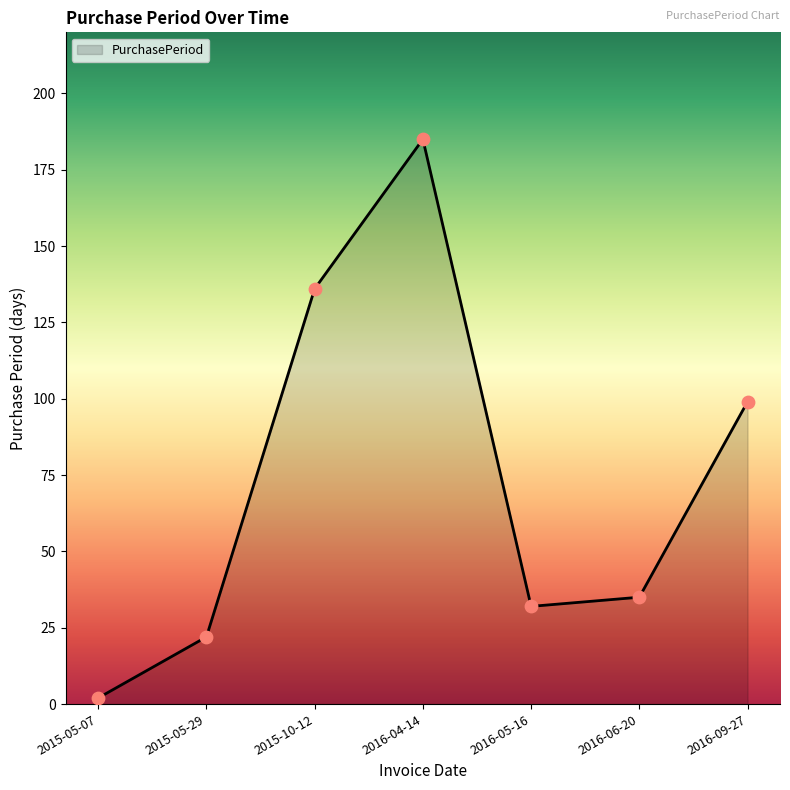

What is the change in value from 2016-05-16 to 2016-06-20?

+3